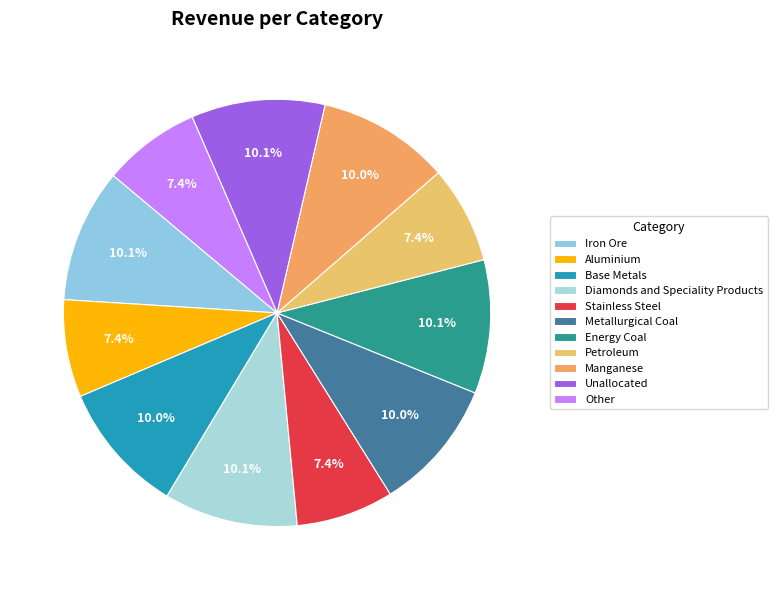

Which slice is the smallest?

Aluminium